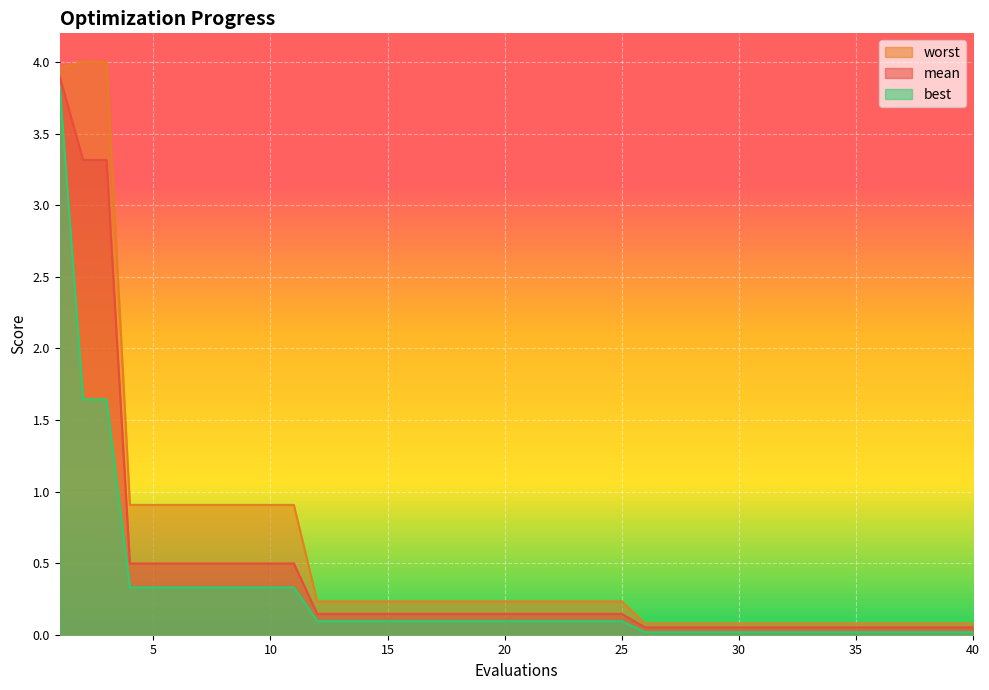

Reading left to right, what are all the values shown in this chart?

mean: 1=3.9	2=3.3	3=3.3	4=0.5	5=0.5	6=0.5	7=0.5	8=0.5	9=0.5	10=0.5	11=0.5	12=0.1	13=0.1	14=0.1	15=0.1	16=0.1	17=0.1	18=0.1	19=0.1	20=0.1	21=0.1	22=0.1	23=0.1	24=0.1	25=0.1	26=0.1	27=0.1	28=0.1	29=0.1	30=0.1	31=0.1	32=0.1	33=0.1	34=0.1	35=0.1	36=0.1	37=0.1	38=0.1	39=0.1	40=0.1
best: 1=3.8	2=1.6	3=1.6	4=0.3	5=0.3	6=0.3	7=0.3	8=0.3	9=0.3	10=0.3	11=0.3	12=0.1	13=0.1	14=0.1	15=0.1	16=0.1	17=0.1	18=0.1	19=0.1	20=0.1	21=0.1	22=0.1	23=0.1	24=0.1	25=0.1	26=0.0	27=0.0	28=0.0	29=0.0	30=0.0	31=0.0	32=0.0	33=0.0	34=0.0	35=0.0	36=0.0	37=0.0	38=0.0	39=0.0	40=0.0
worst: 1=4.0	2=4.0	3=4.0	4=0.9	5=0.9	6=0.9	7=0.9	8=0.9	9=0.9	10=0.9	11=0.9	12=0.2	13=0.2	14=0.2	15=0.2	16=0.2	17=0.2	18=0.2	19=0.2	20=0.2	21=0.2	22=0.2	23=0.2	24=0.2	25=0.2	26=0.1	27=0.1	28=0.1	29=0.1	30=0.1	31=0.1	32=0.1	33=0.1	34=0.1	35=0.1	36=0.1	37=0.1	38=0.1	39=0.1	40=0.1